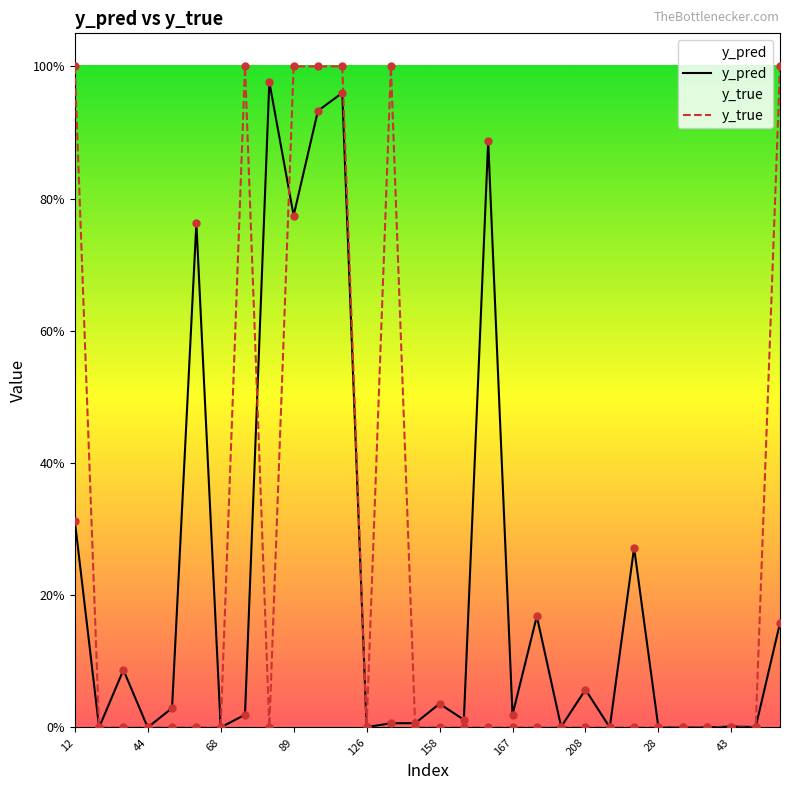

Which series reaches the maximum Y coordinate?

y_true